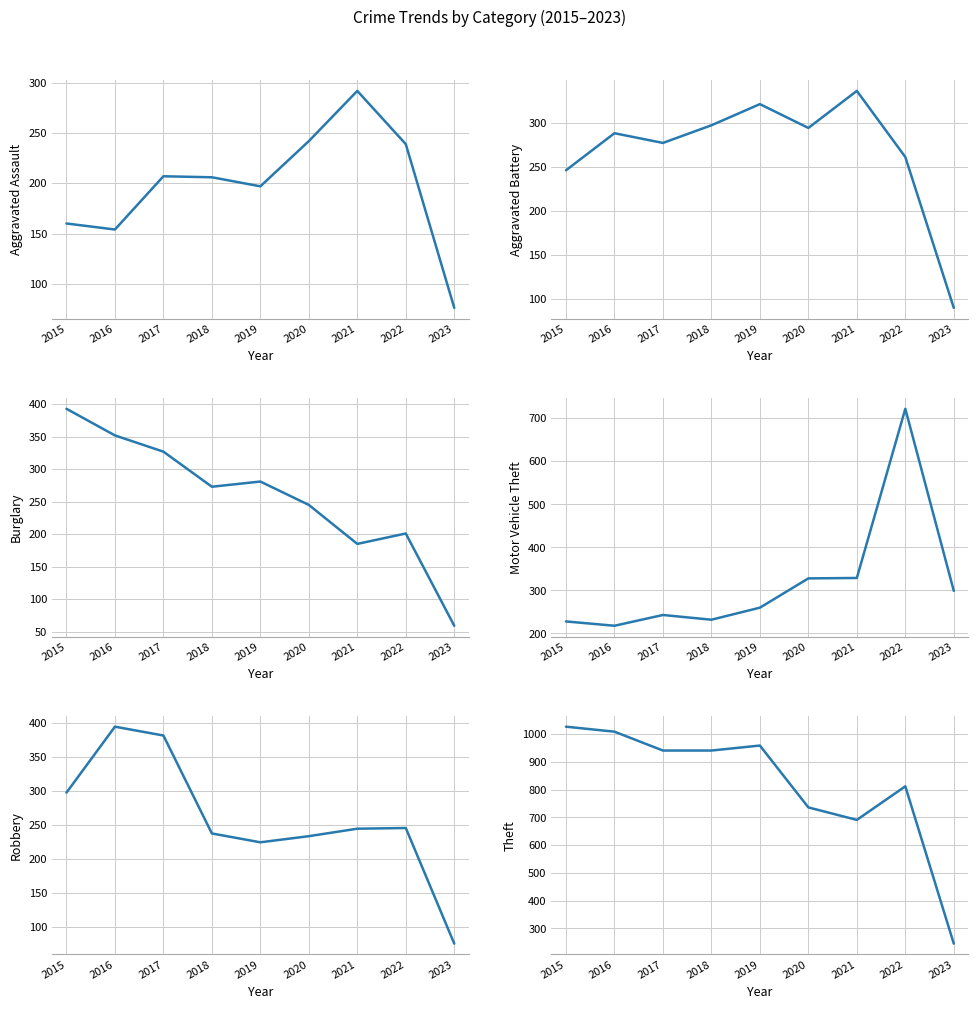

What is the difference between the second highest and second lowest values in the Motor Vehicle Theft series?

101